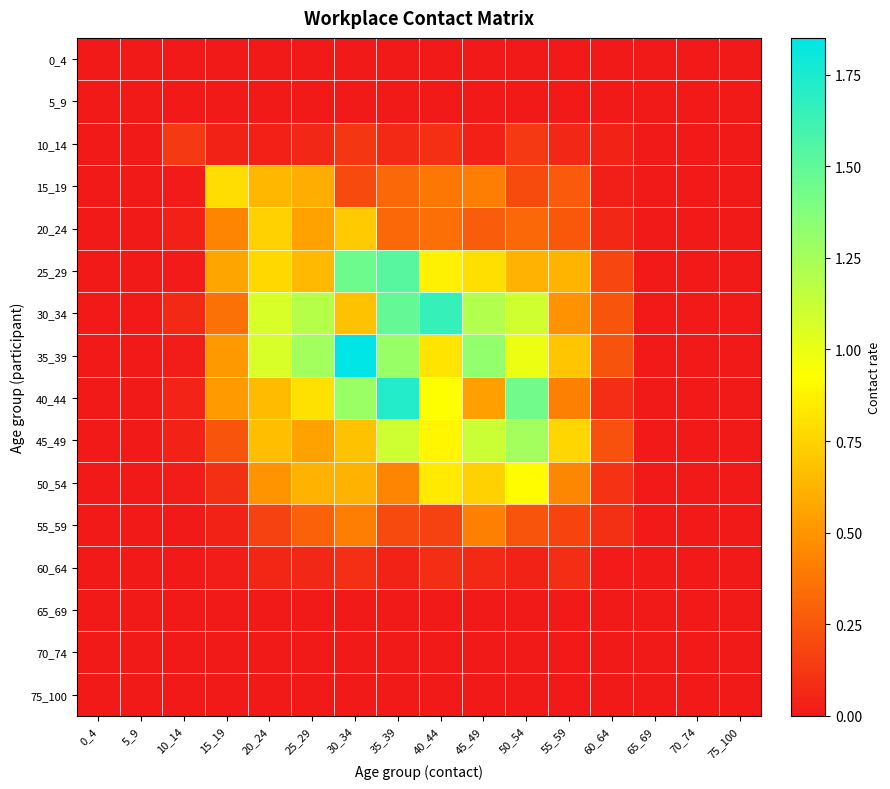

Which series has the largest range (max minus min)?

35_39